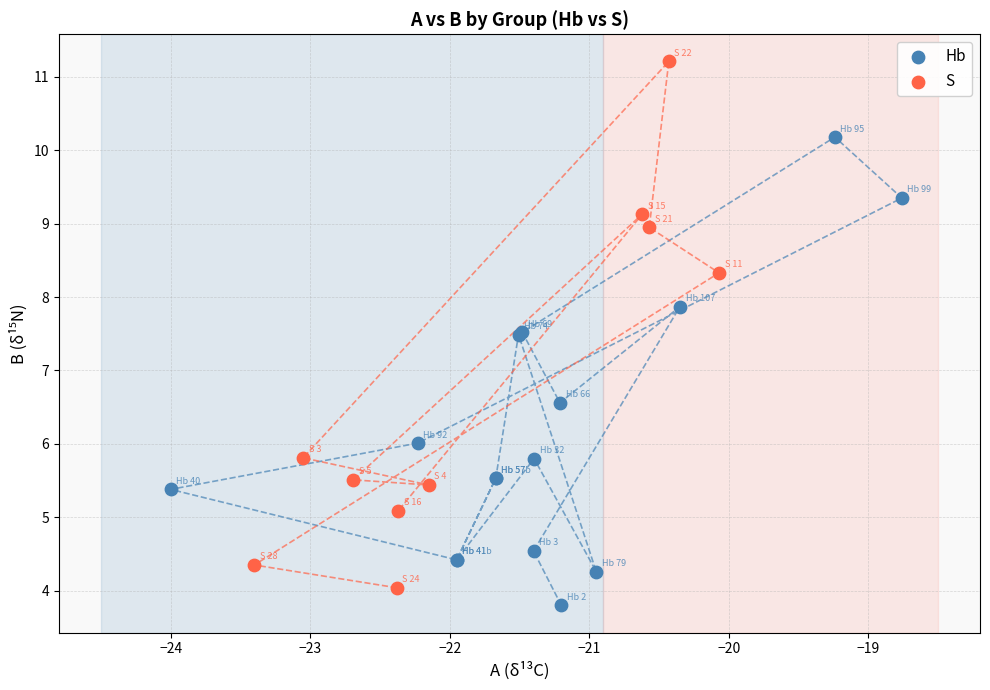

Which series has the widest spread of Y values?

S